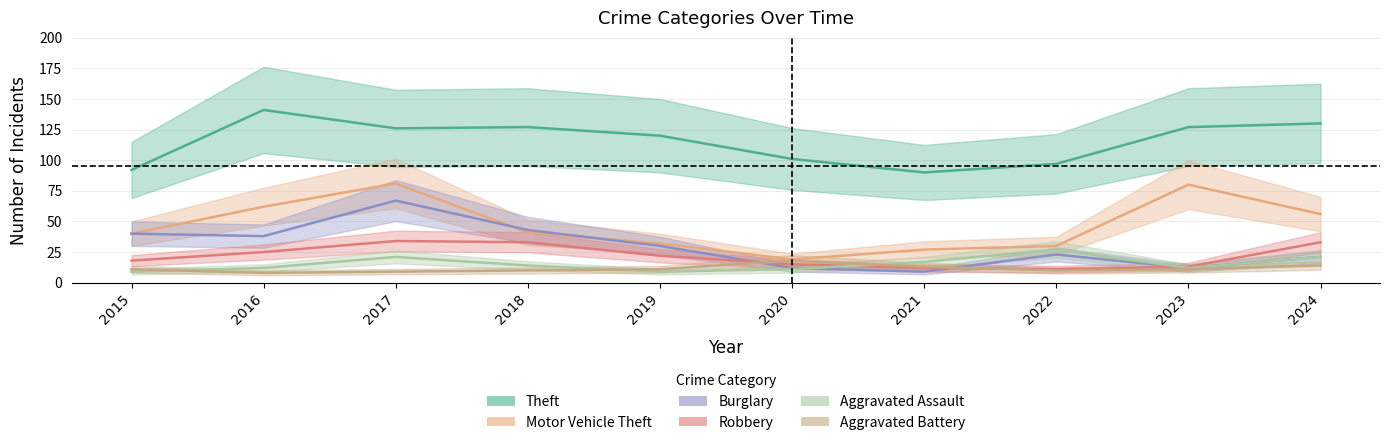

What is the highest value of the Burglary series?

67